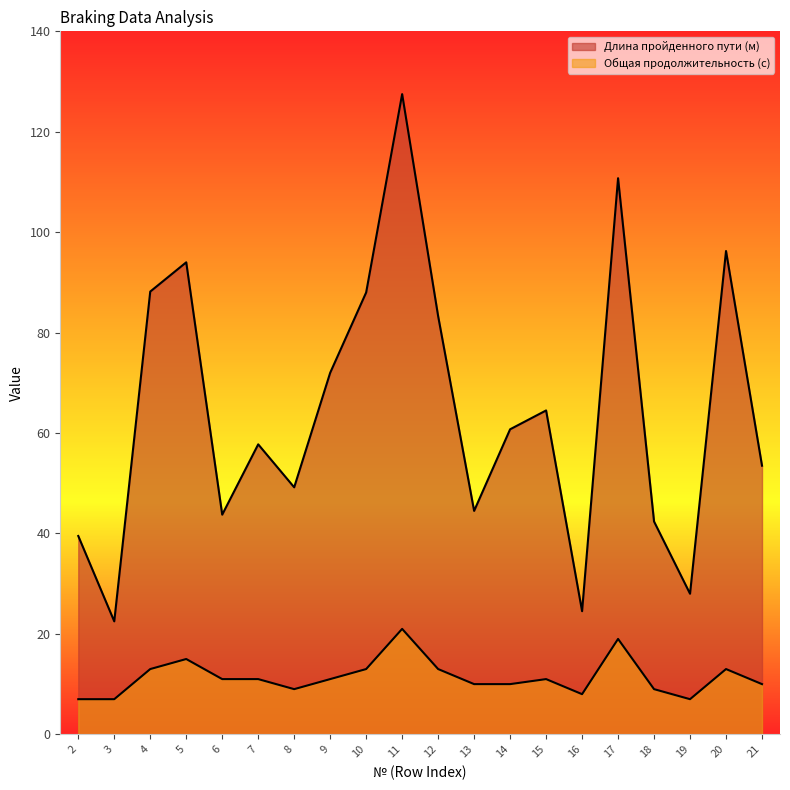

What is the total value across all series at 21?

63.5